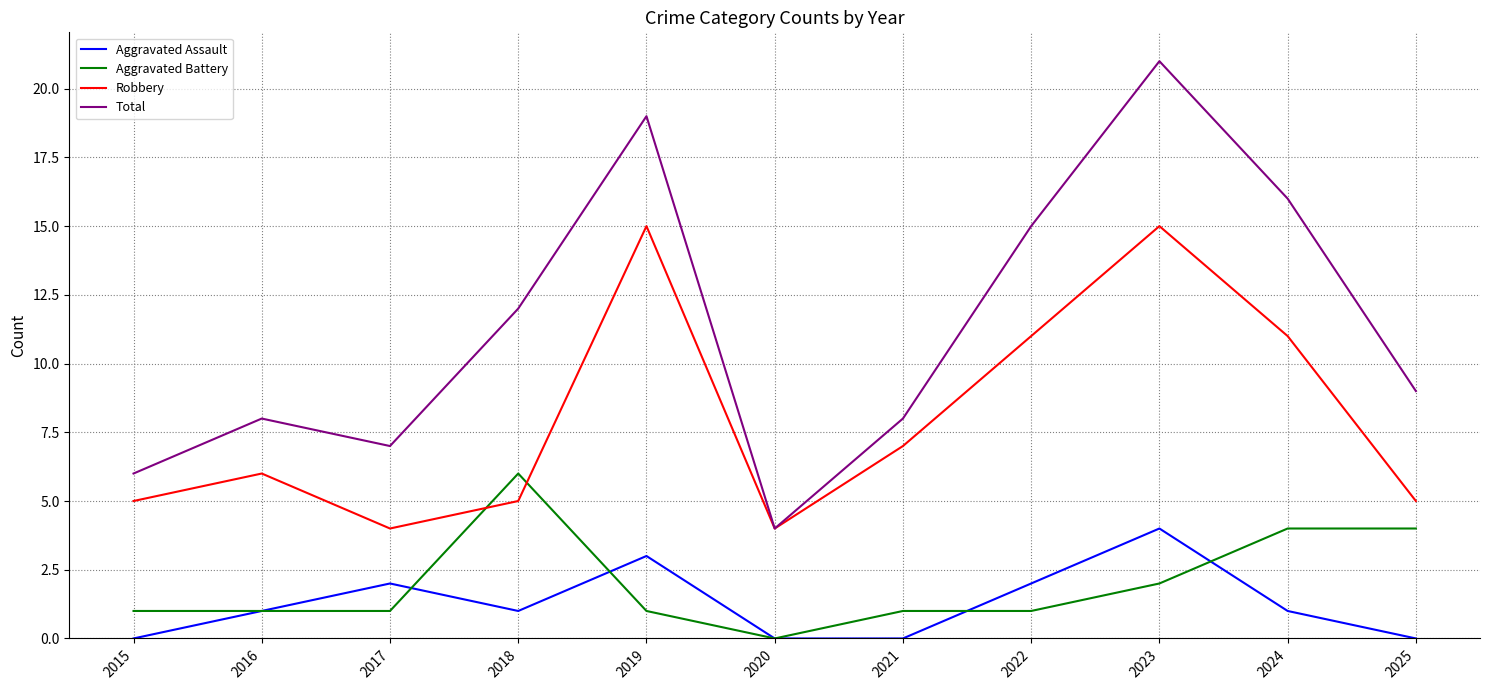

What is the maximum value shown in the chart?

21